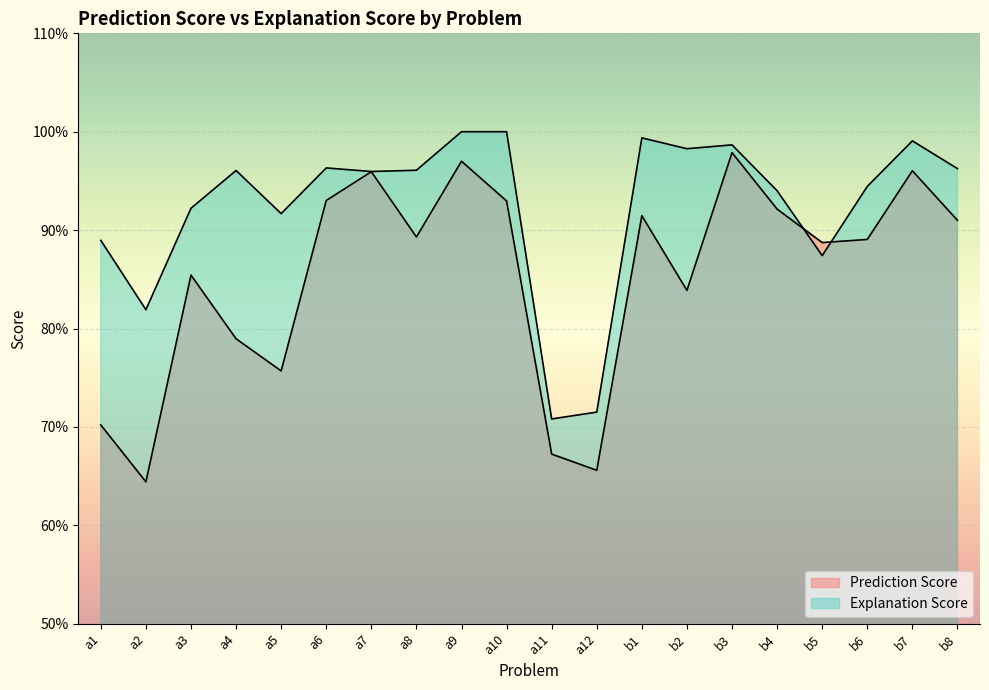

True or false: Explanation Score and Prediction Score cross at least once.

True